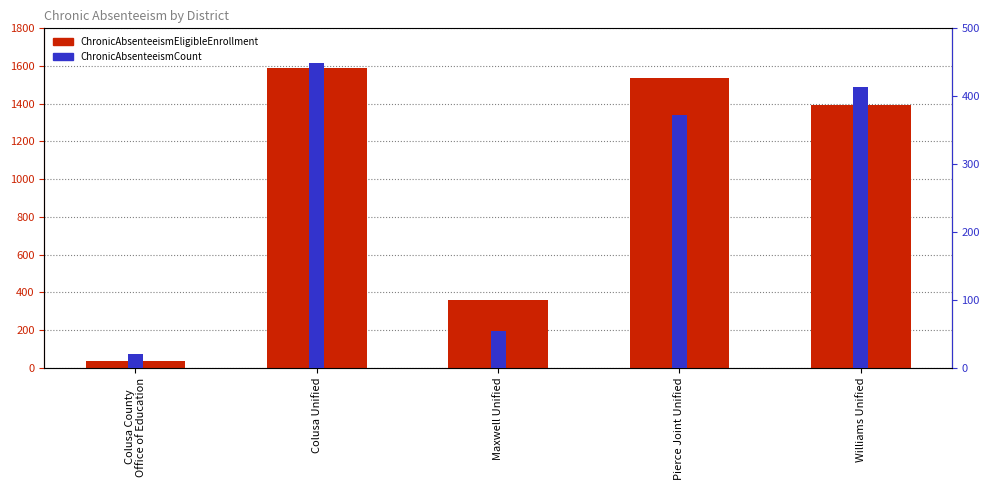

At which category is the sum across all series the highest?

Colusa Unified